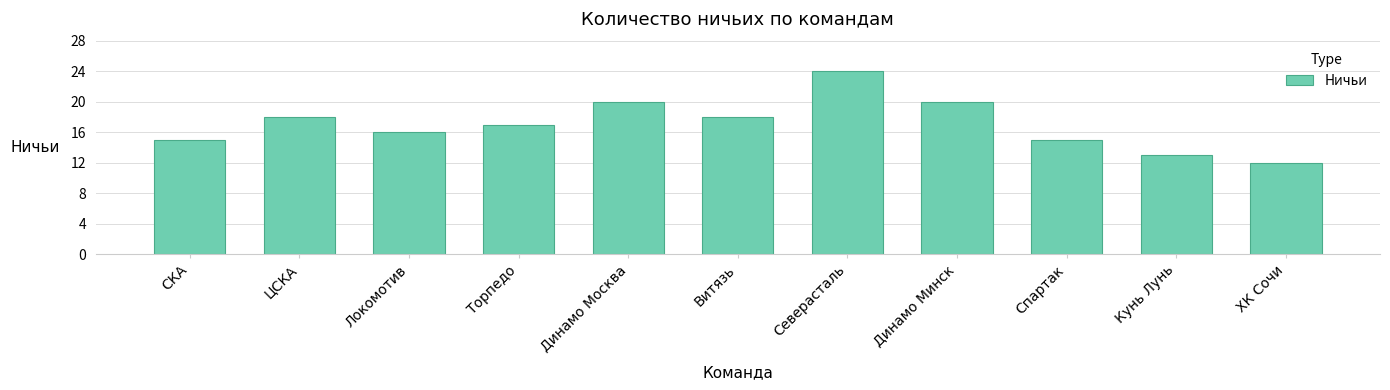

What is the difference between the second highest and minimum values?

8